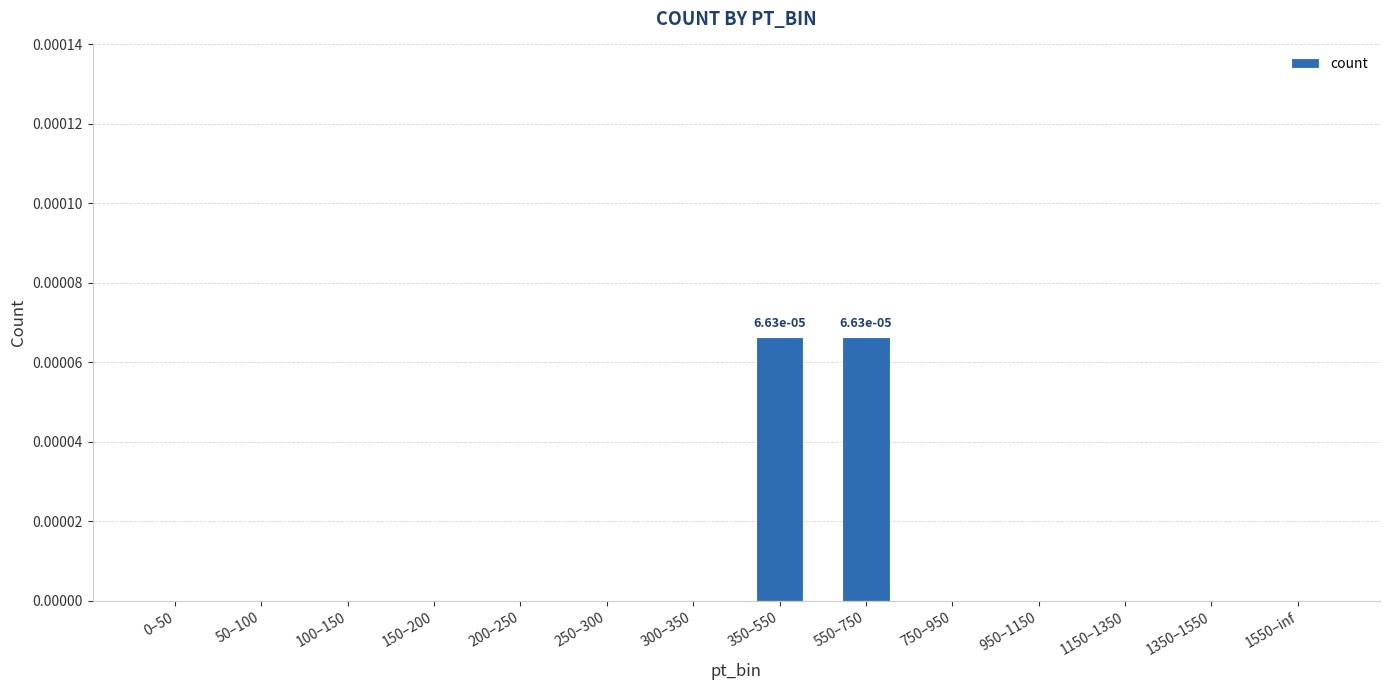

Does the chart contain stacked bars?

No